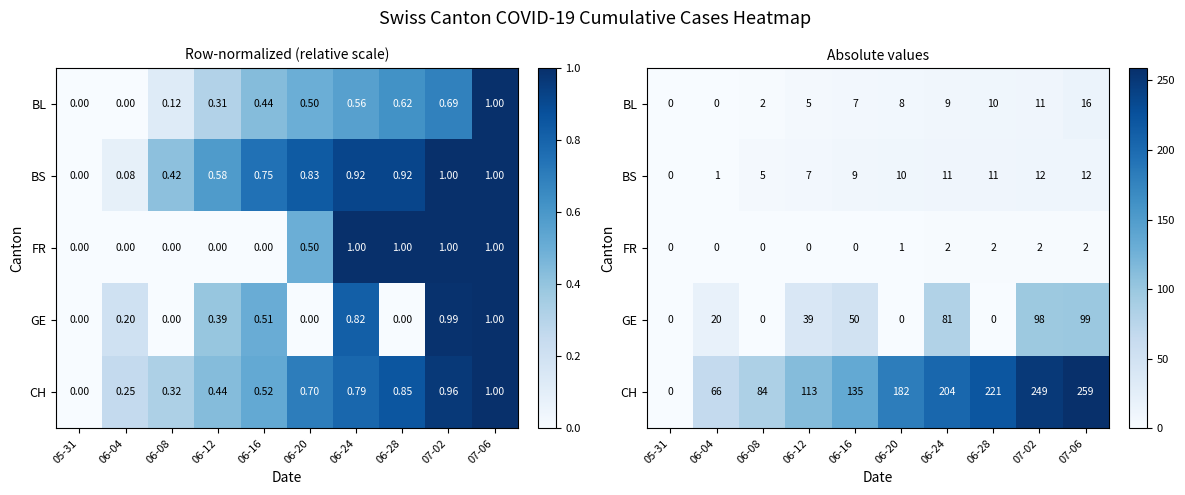

Where is GE nearest to the value 49?

06-16